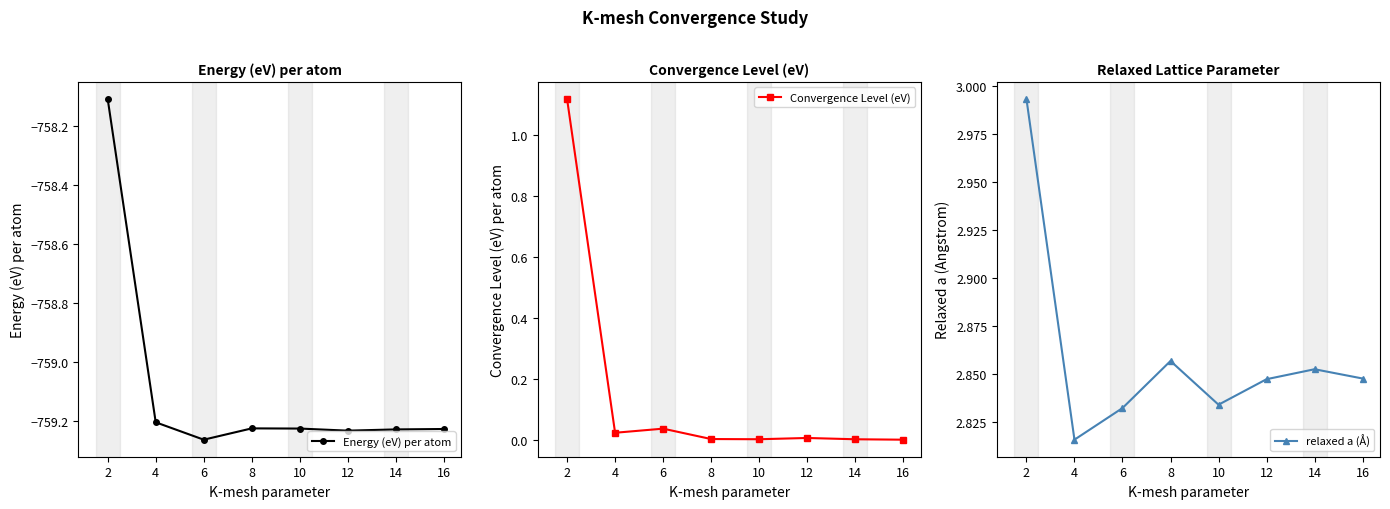

Which has a higher value, 4 or 14?

4